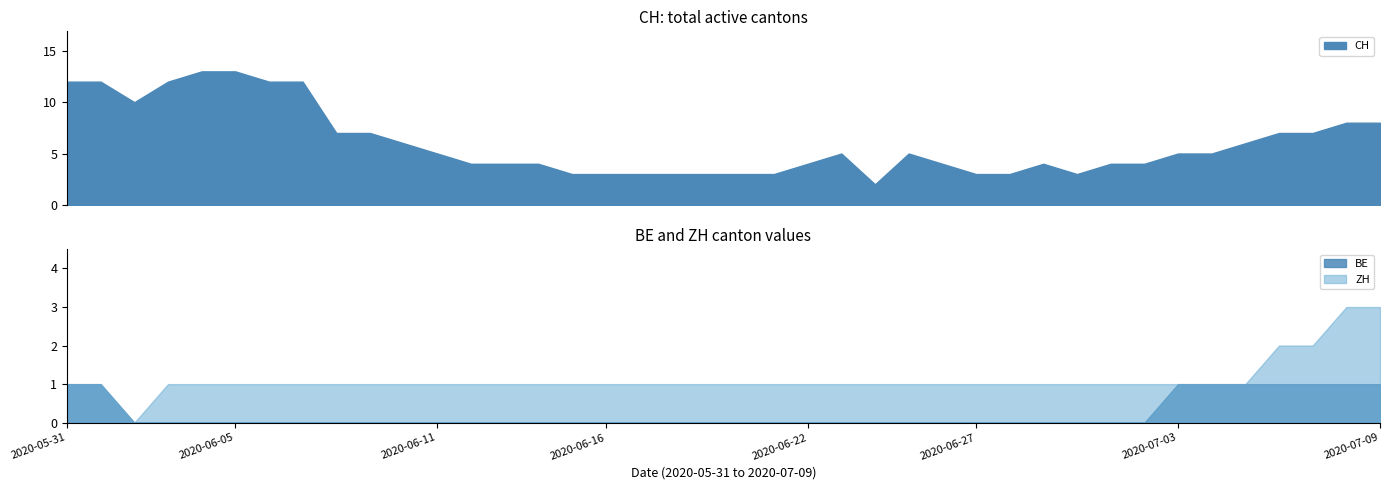

What is the spread (max minus min) of values at 17?

3